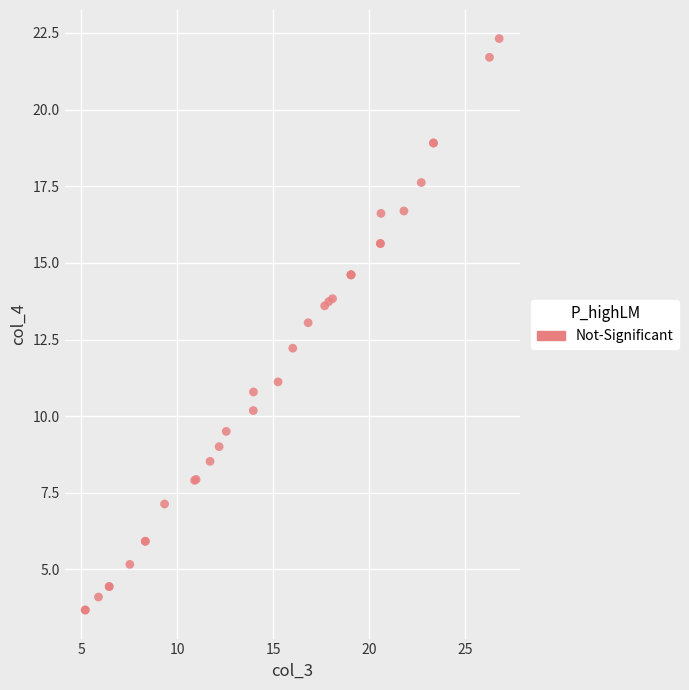

What Y value in the scatter plot is closest to 12?

12.2